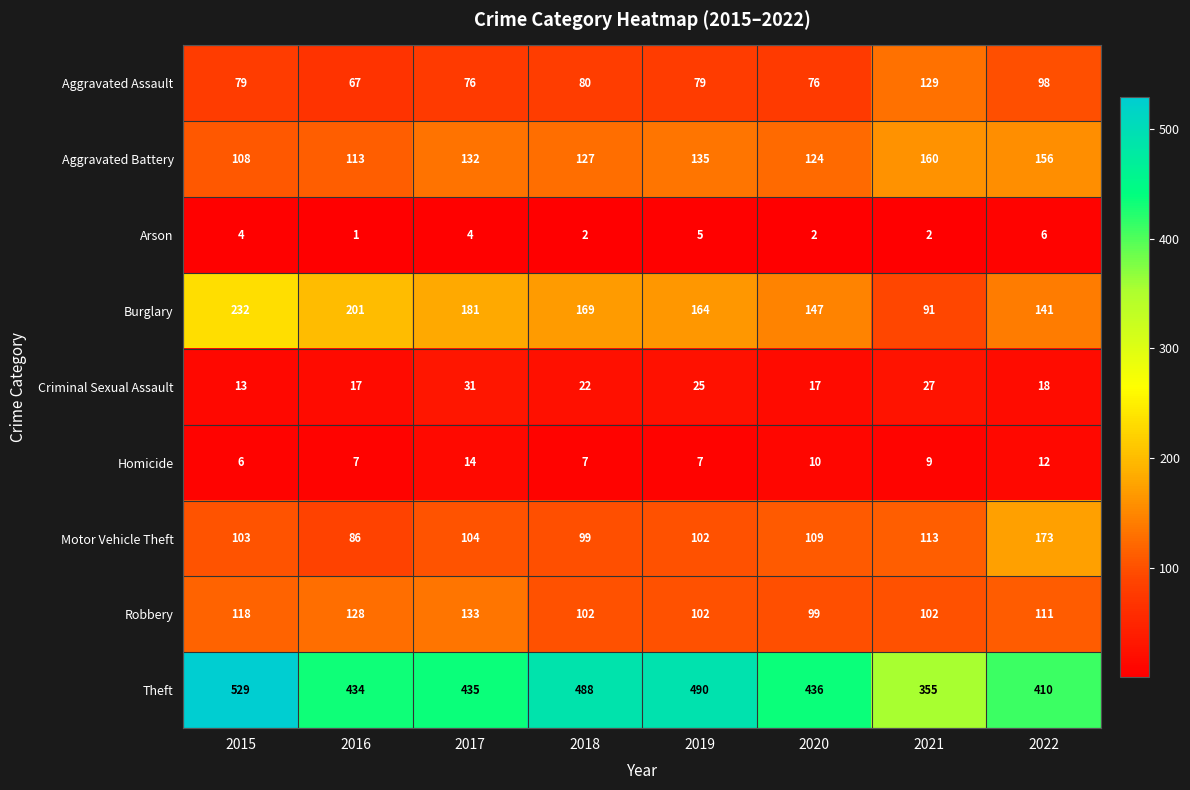

Which label corresponds to the largest value in the chart?

2015